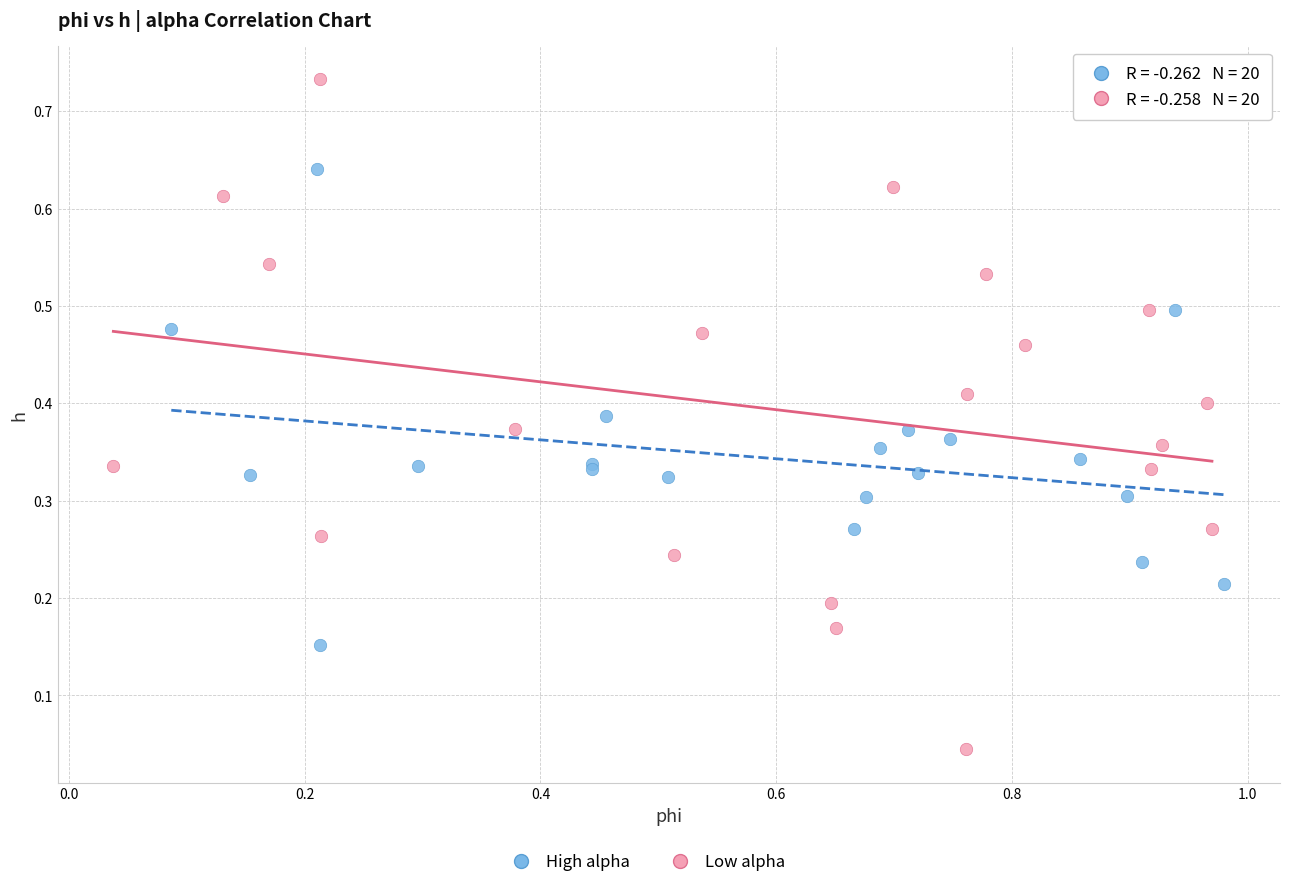

Which series has the widest spread of Y values?

Low alpha